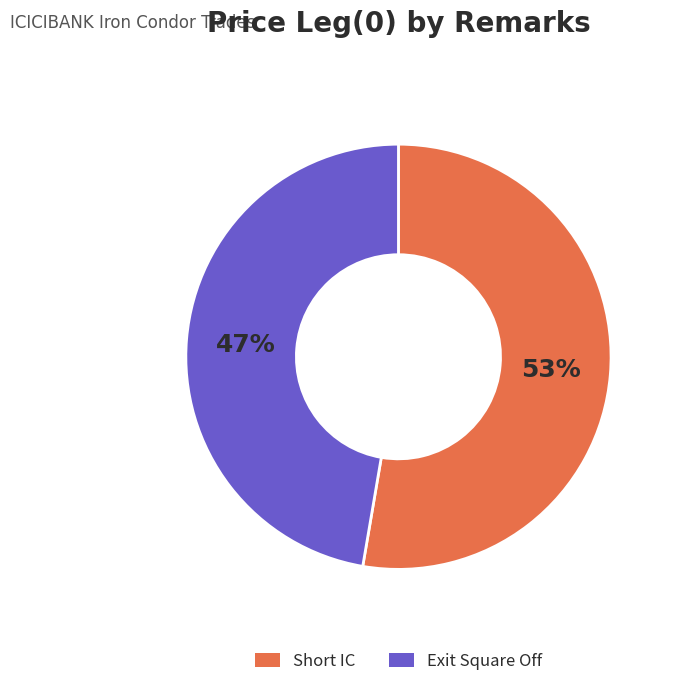

What is the largest slice in the pie chart?

Short IC